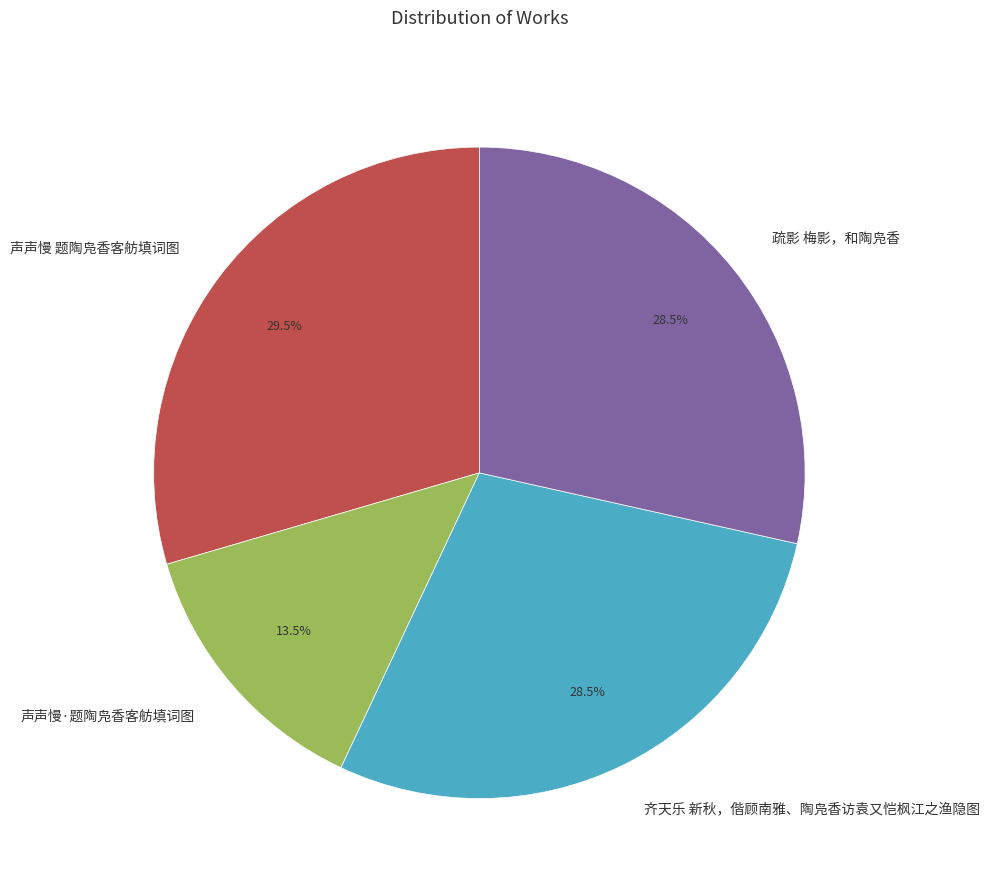

What is the total percentage of 疏影 梅影，和陶凫香 and 声声慢 题陶凫香客舫填词图?

58.0%